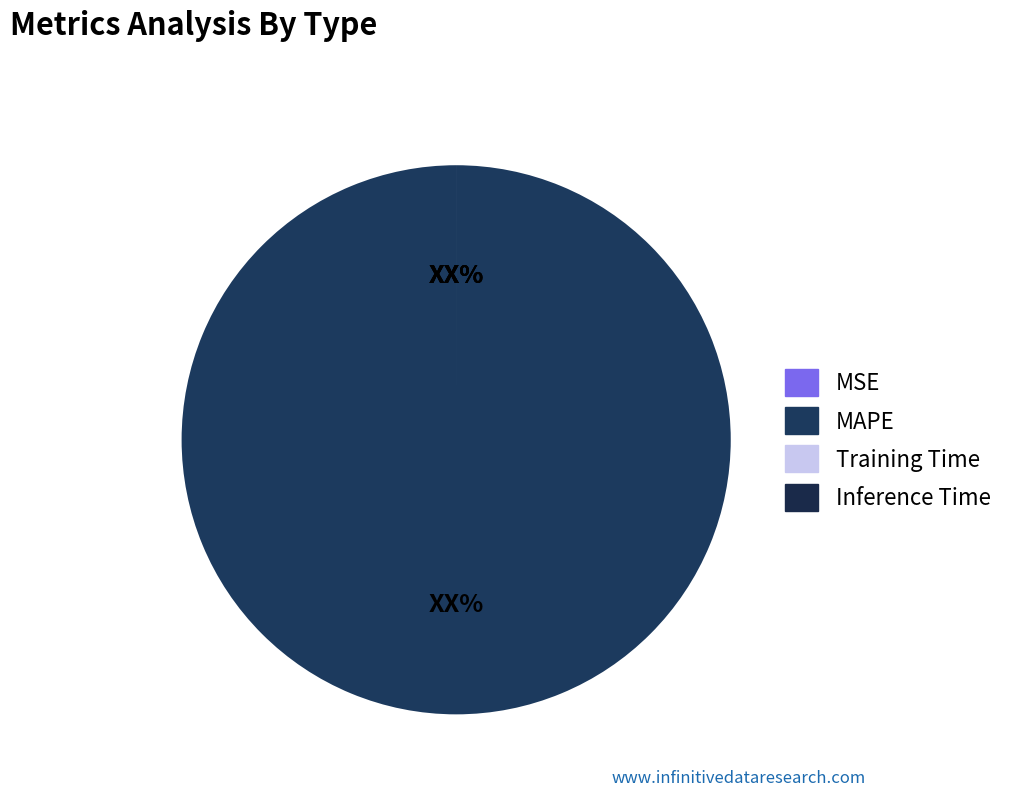

Which category has the smallest portion of the pie?

Inference Time